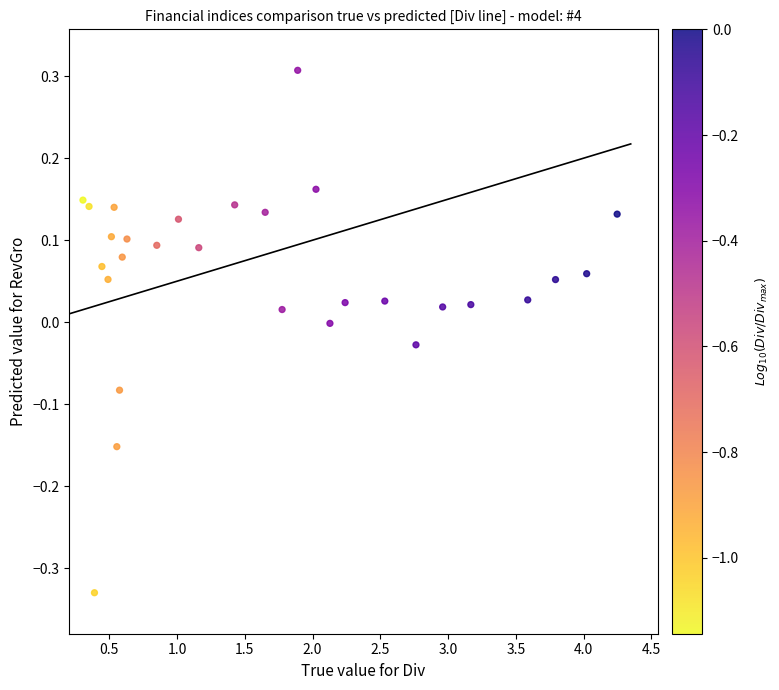

What is the range of Y values (max minus min)?

0.6